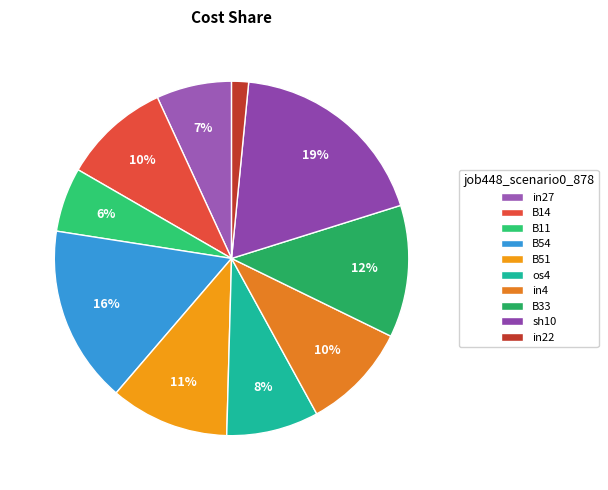

To the nearest percent, what is the difference between the sh10 and in27 slice percentages?

12%